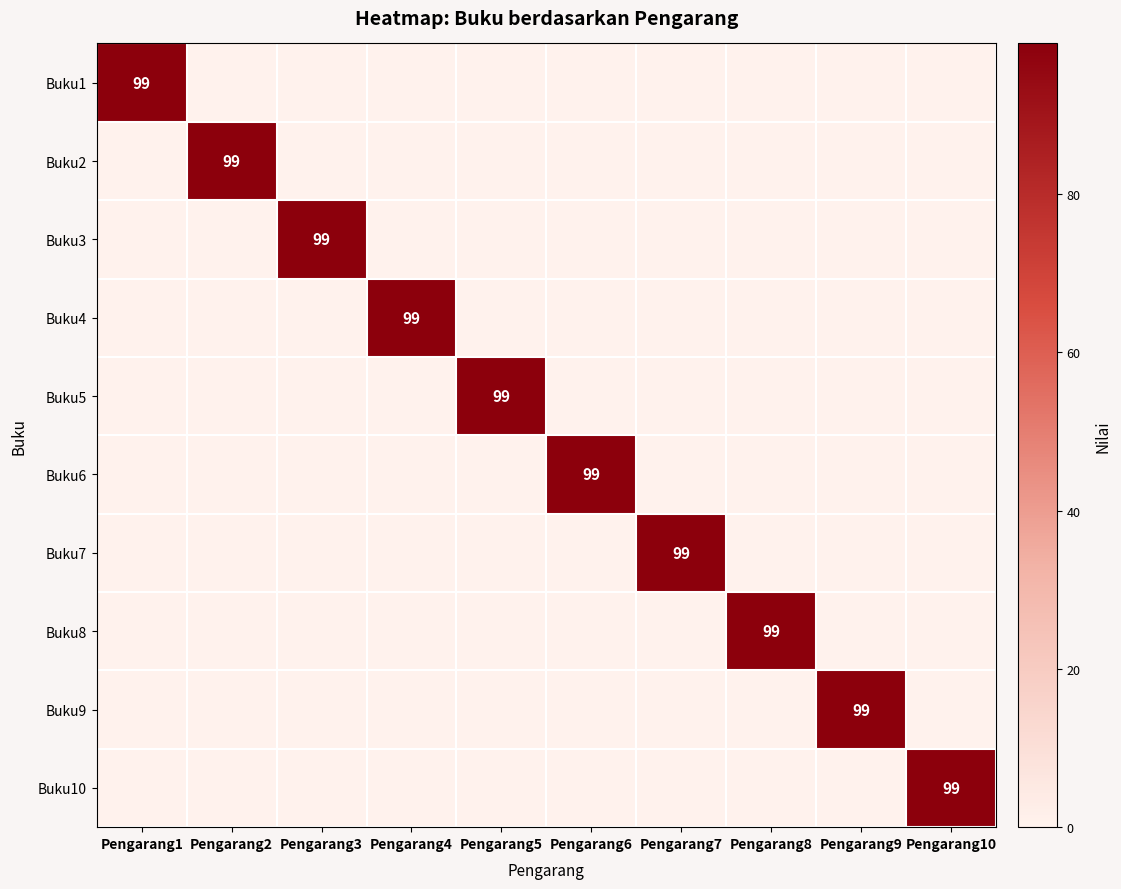

Is it true that Buku10 equals 35 at Pengarang4?

False